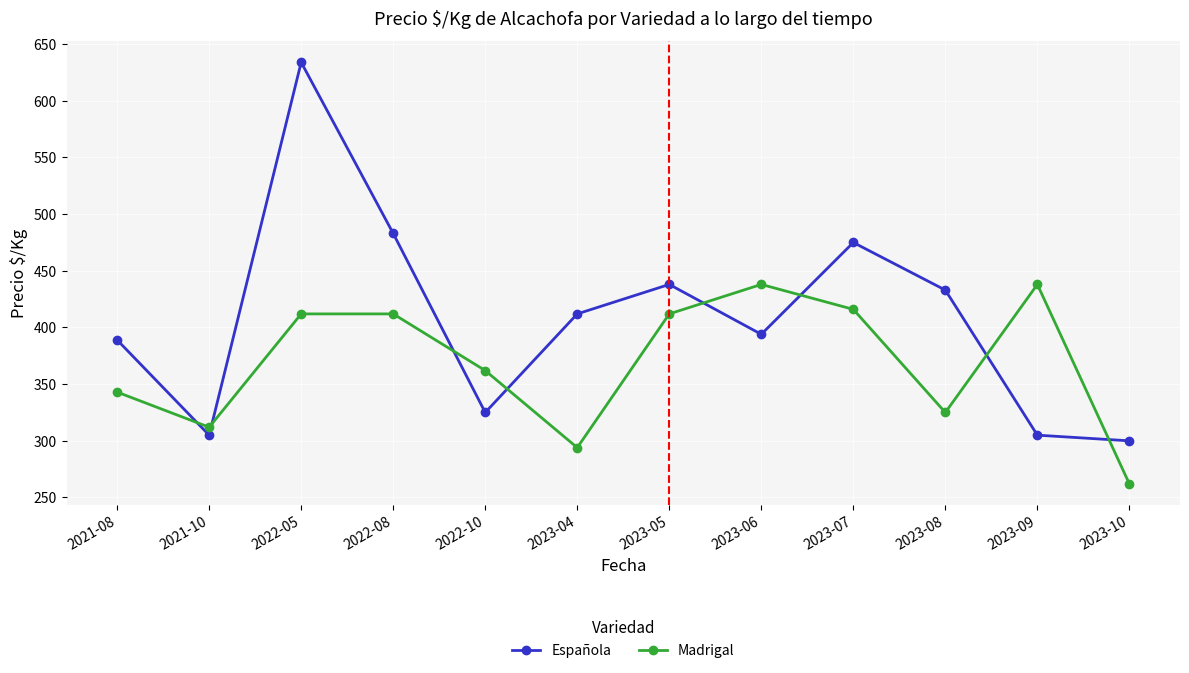

What is the total value across all series at 2023-08?

758